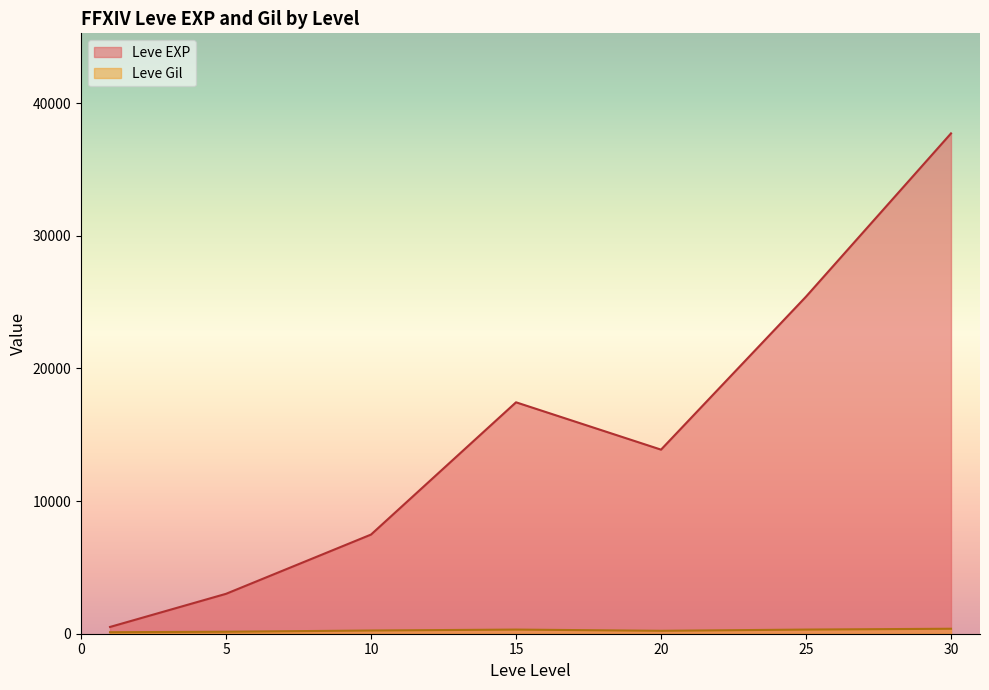

Which series ends up on top after the final intersection of Leve EXP and Leve Gil?

Leve EXP